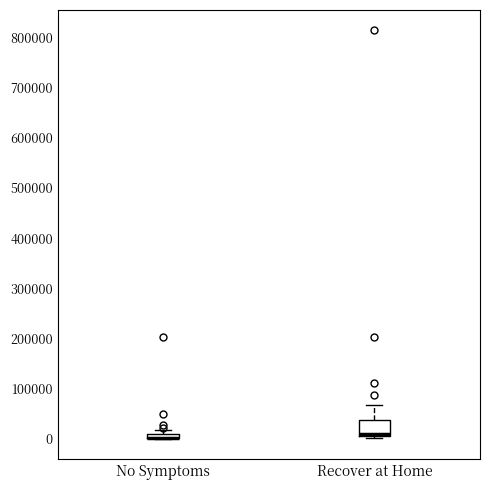

Comparing the boxes themselves (not the whiskers), which one is the tallest?

Recover at Home